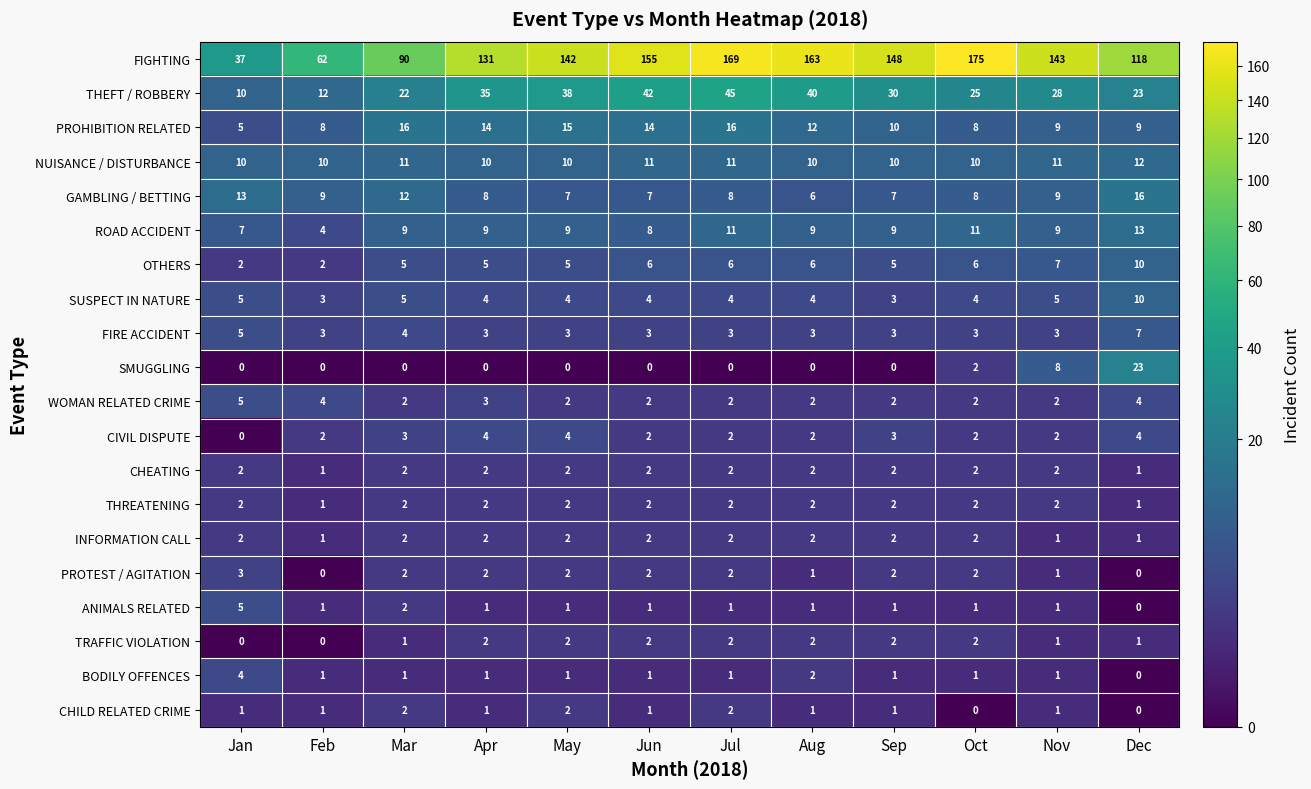

What is the sum of the NUISANCE / DISTURBANCE values at Nov and Jun?

22